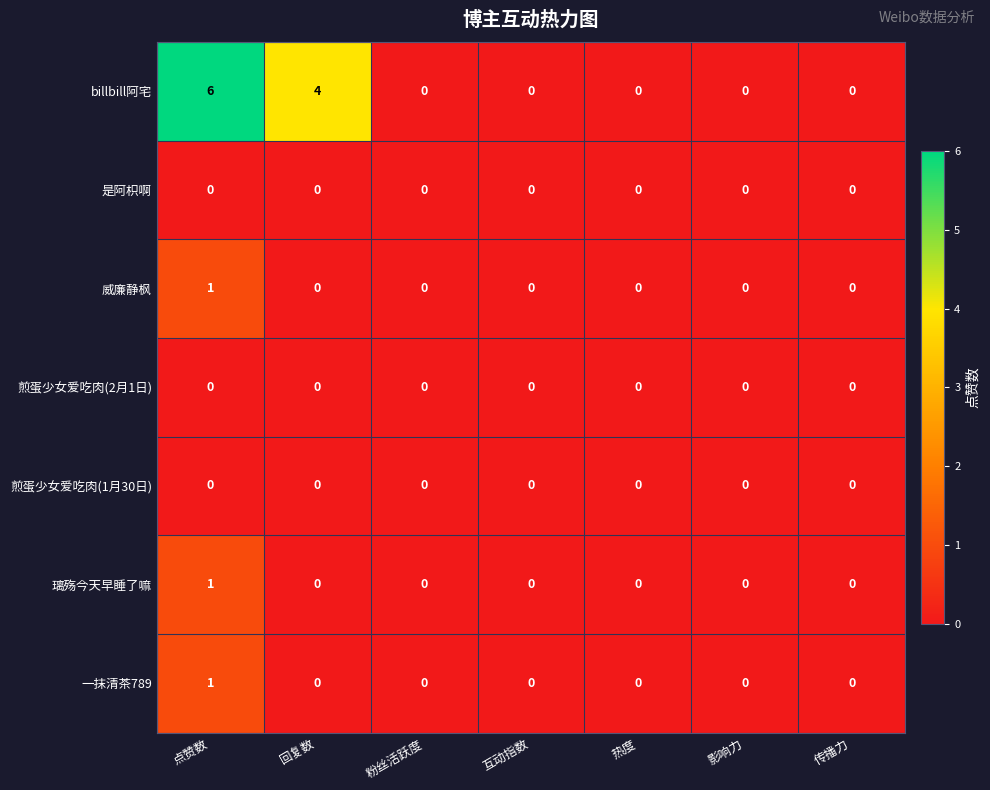

Between 回复数 and 影响力, which series saw the biggest shift?

billbill阿宅